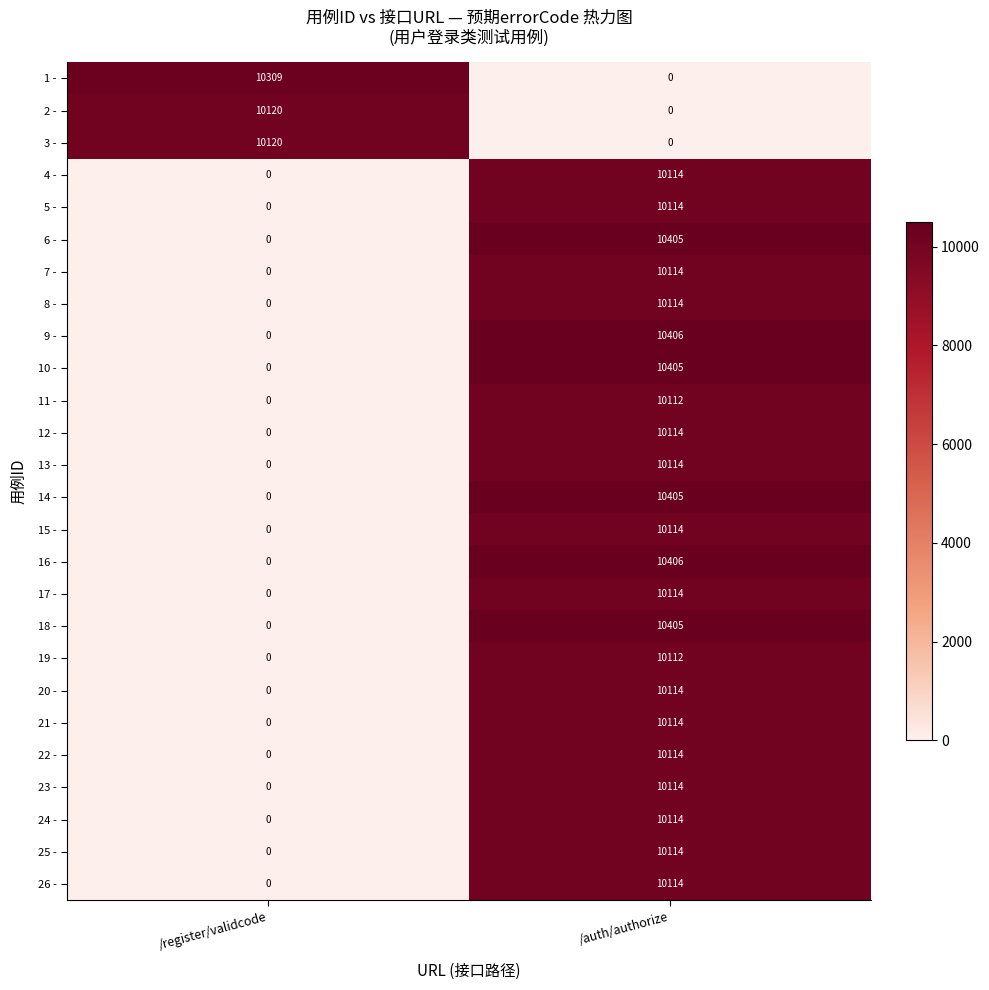

What is the approximate value of 8 - at /auth/authorize?

10114